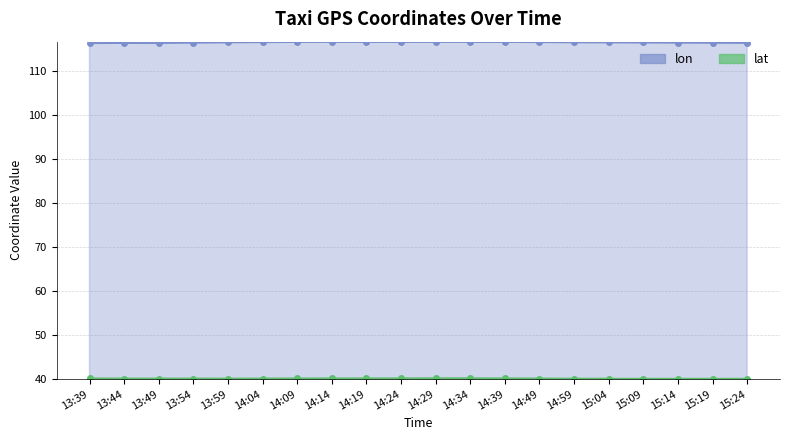

At how many categories does at least one series exceed 44?

20